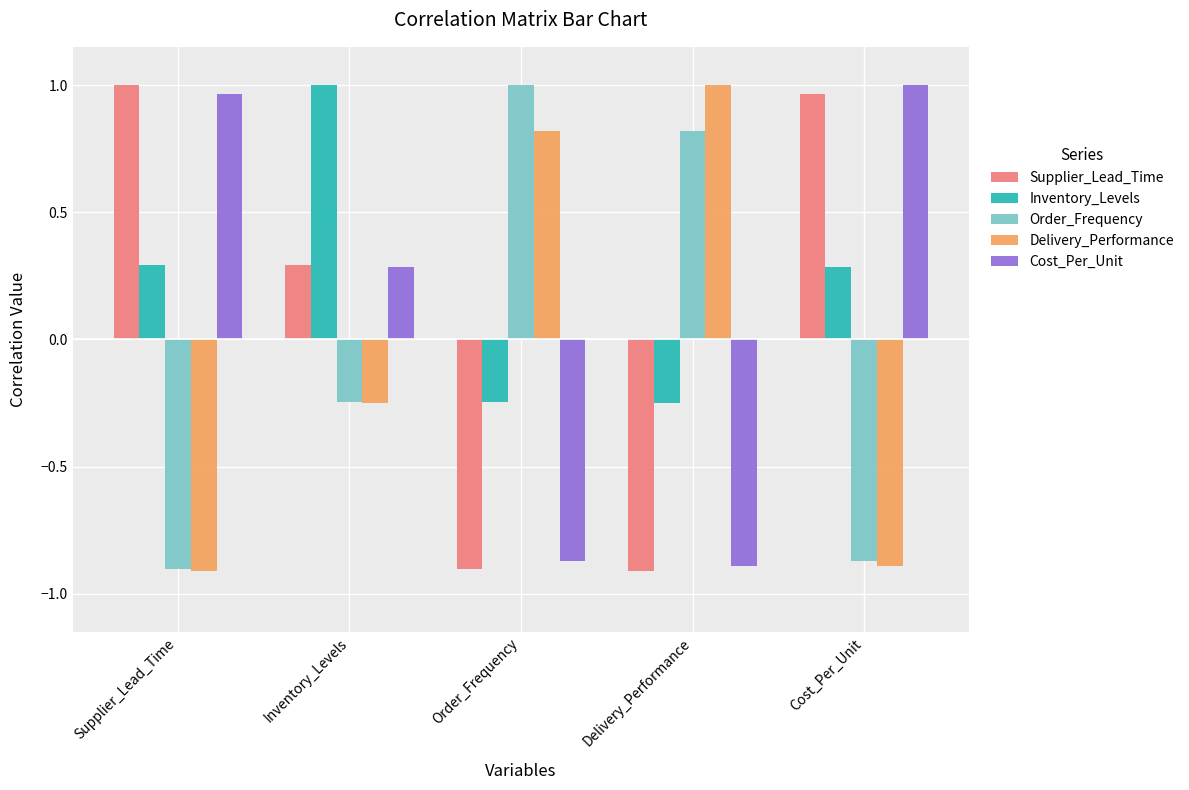

Is the value of Cost_Per_Unit at Order_Frequency greater than the value of Supplier_Lead_Time at Order_Frequency?

Yes